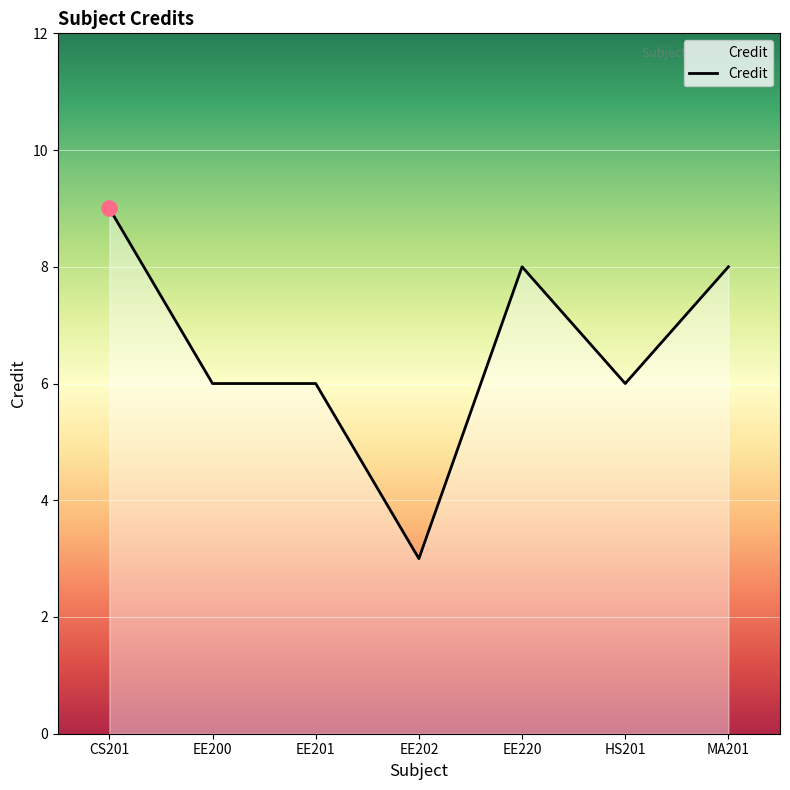

Approximately how many times larger is the value at HS201 compared to CS201?

0.7